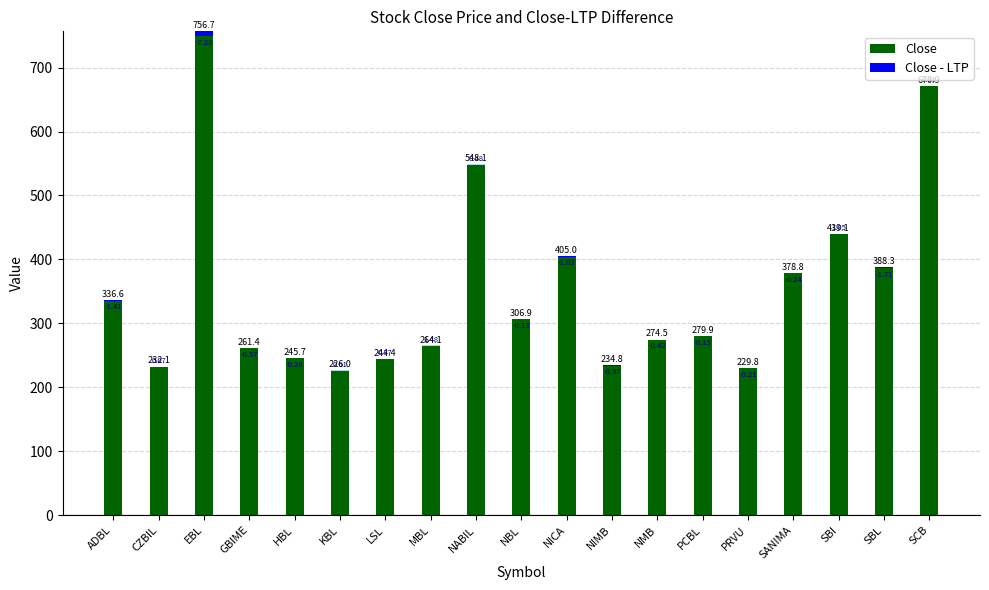

Rank the series by their maximum value, from lowest to highest.

Close - LTP, Close